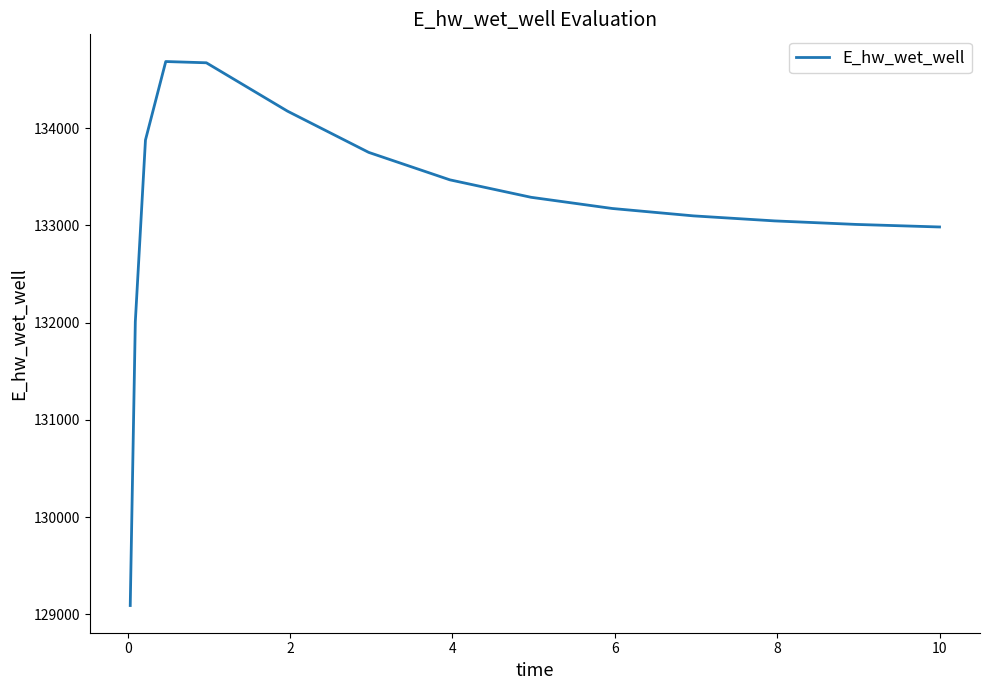

Count the number of values greater than 133174.

8